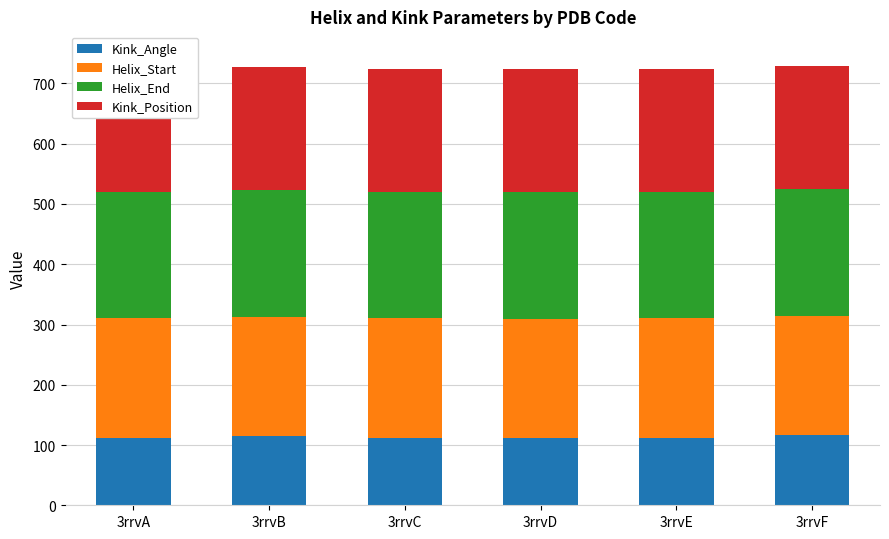

What is the value of the Helix_End bar at the 5th from the left?

210.0